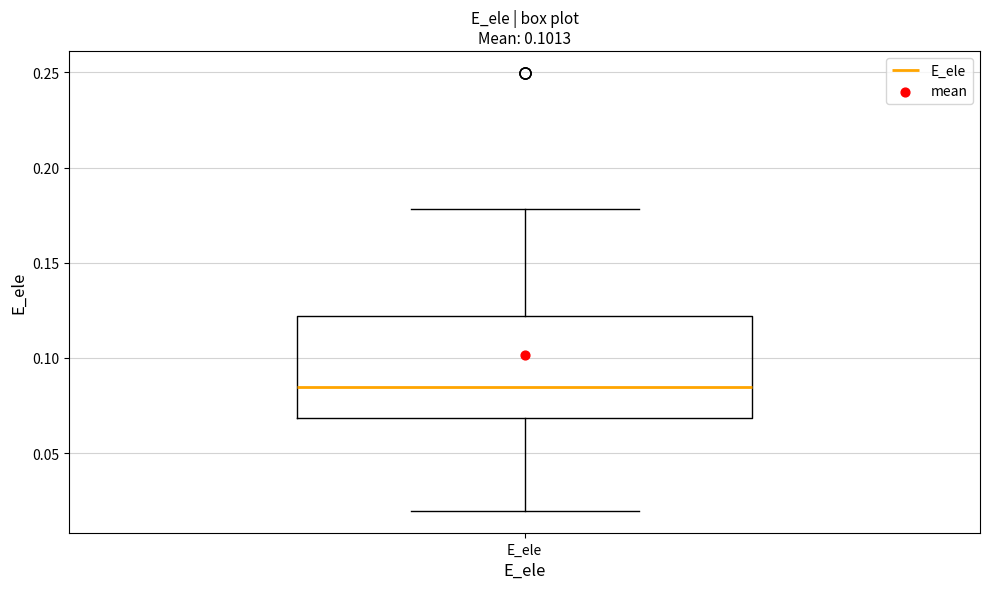

Transcribe this box plot: give where the median line is, the range the box spans, and where the two whiskers end, as read against the y-axis. The values are not printed on the chart, so give them approximately, as read against the axis.

median 0.085, box 0.070 to 0.120, whiskers 0.020 to 0.180